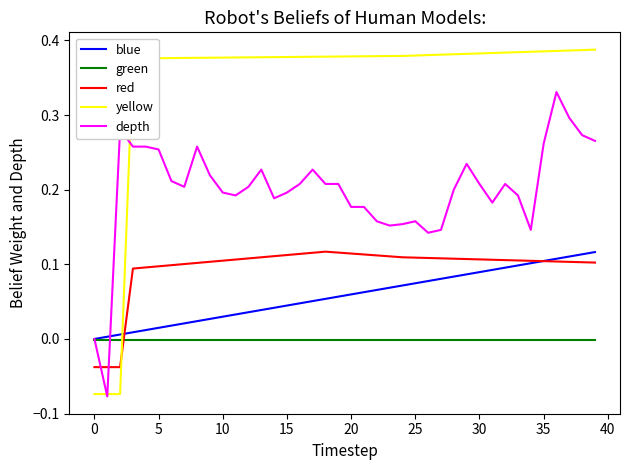

True or false: red and depth cross at least once.

True